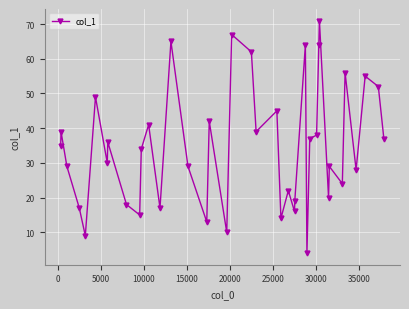

What is the greatest value displayed?

71